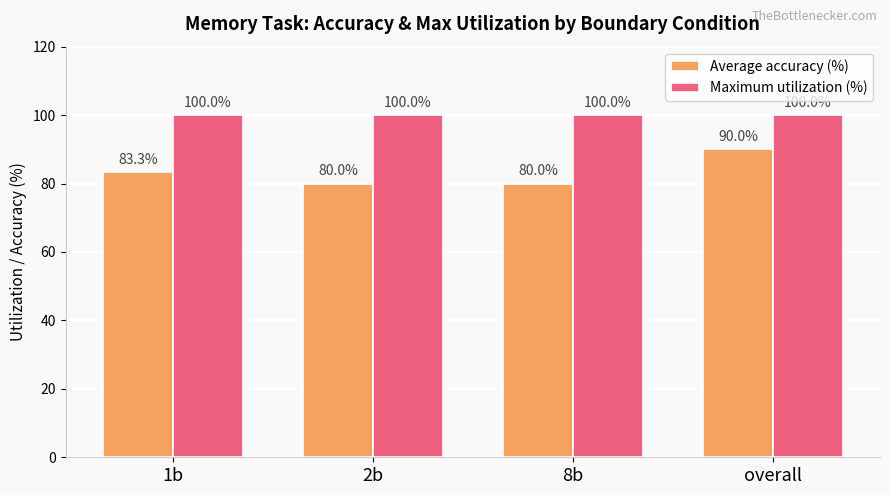

How many values in the Average accuracy (%) series exceed 83?

2